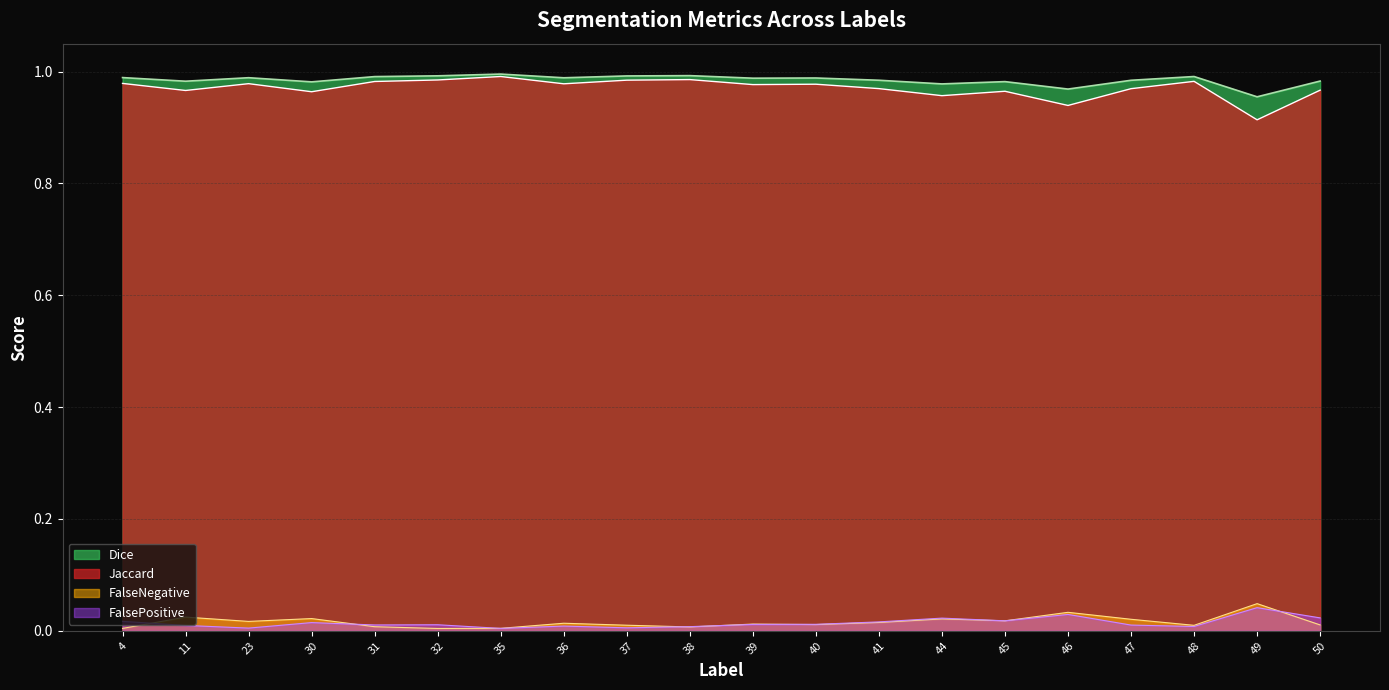

At which category does the chart reach its peak across all series?

35